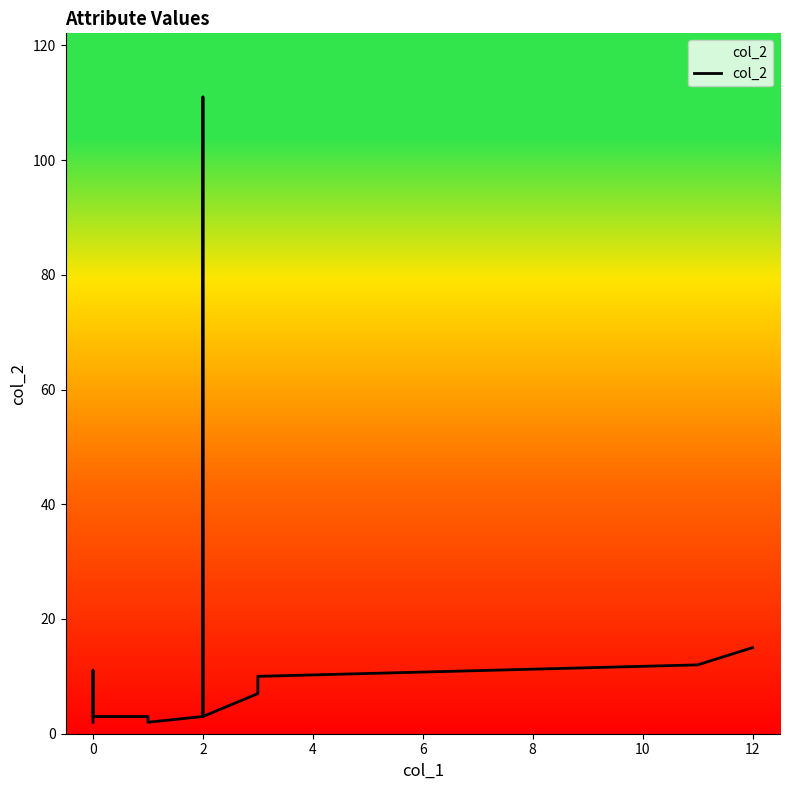

What is the value of the 8th point from the left?

3